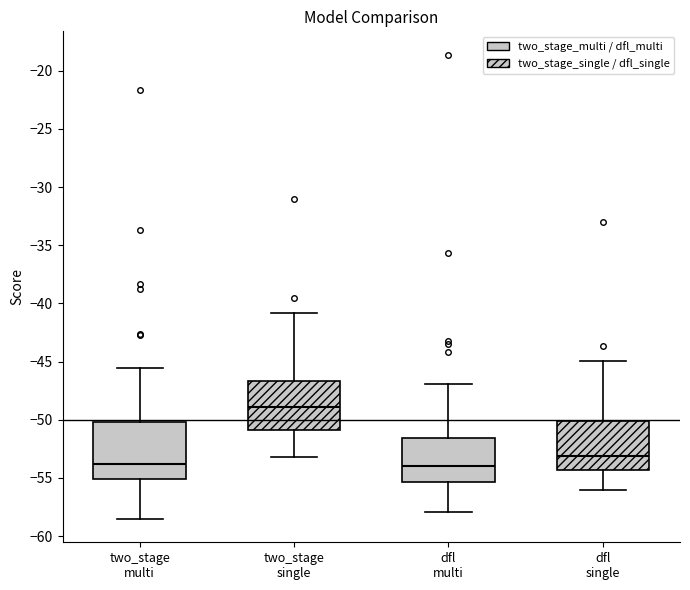

Which box's median line is the highest?

two_stage single